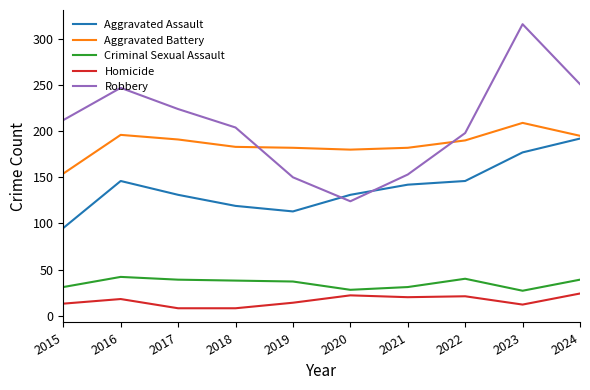

True or false: Aggravated Assault has a value of 67 at 2021.

False